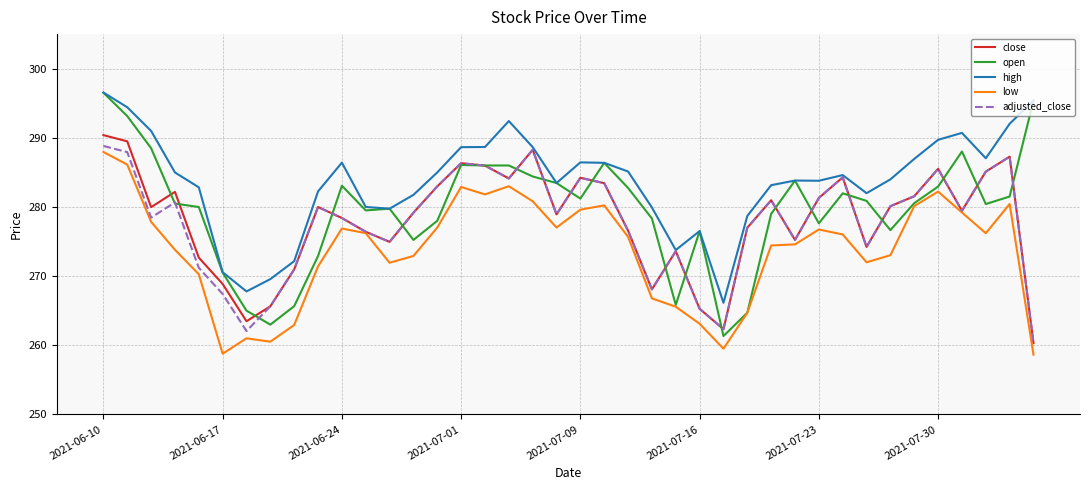

What is the smallest value displayed?

258.6